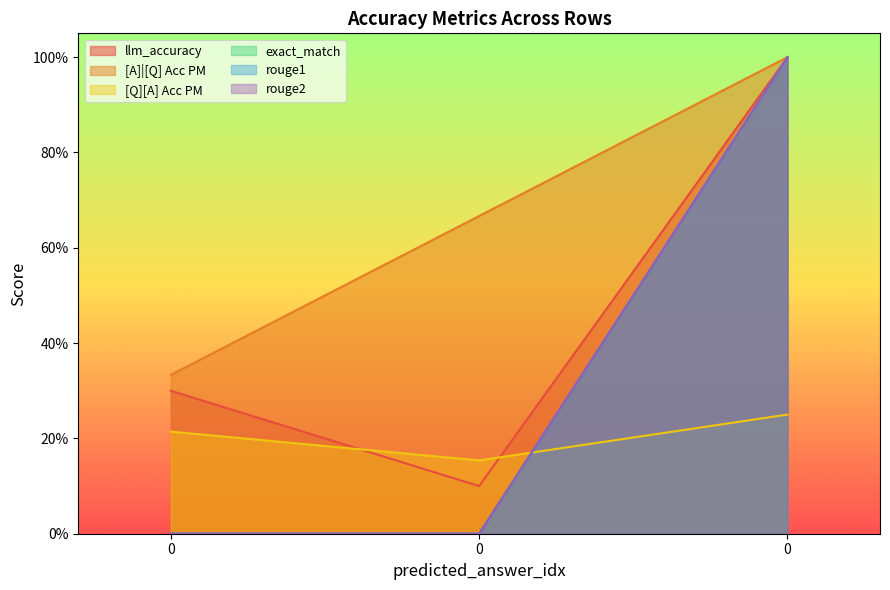

What is the sum of the [A]|[Q] Acc PM values at 0 and 0?

1.0